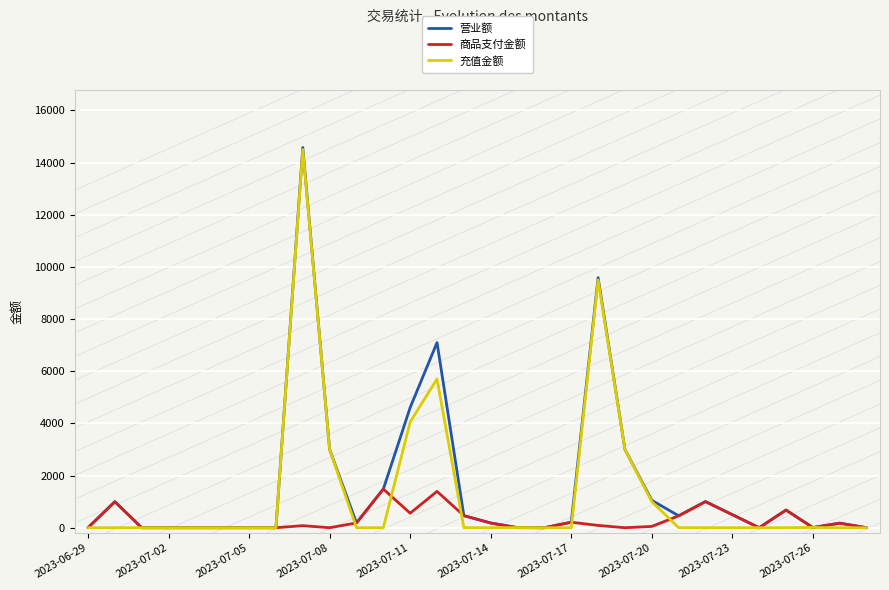

Which series has the widest spread of values?

营业额